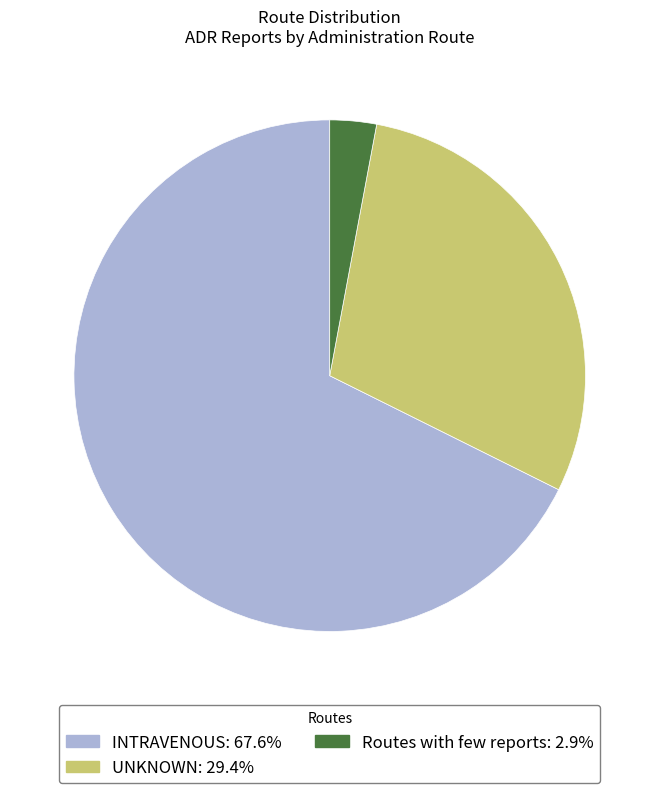

True or false: INTRAVENOUS accounts for 68% of the total.

True